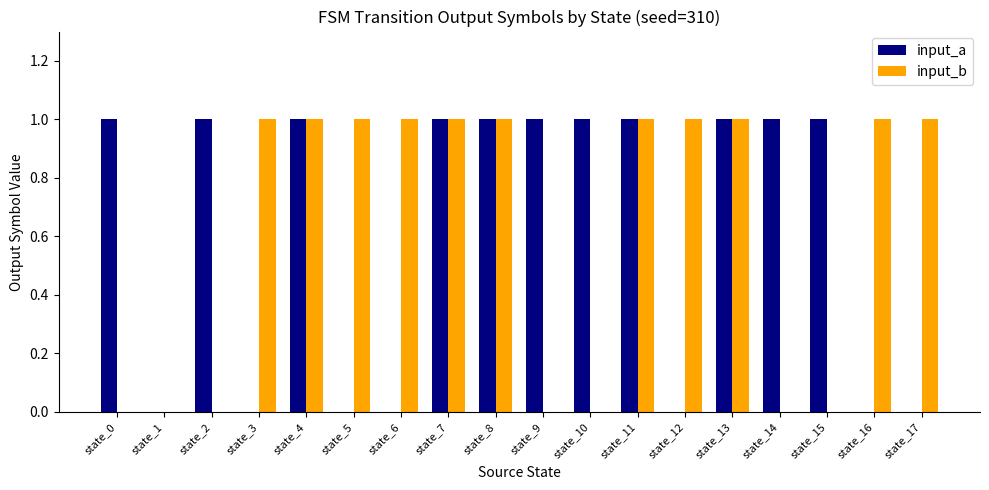

Is it true that input_b equals 0 at state_9?

True